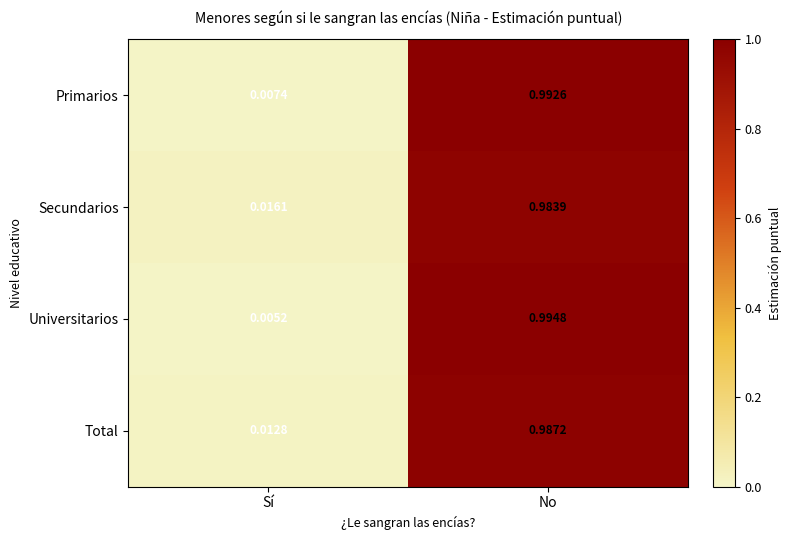

Which category has the lowest value across all series?

Sí